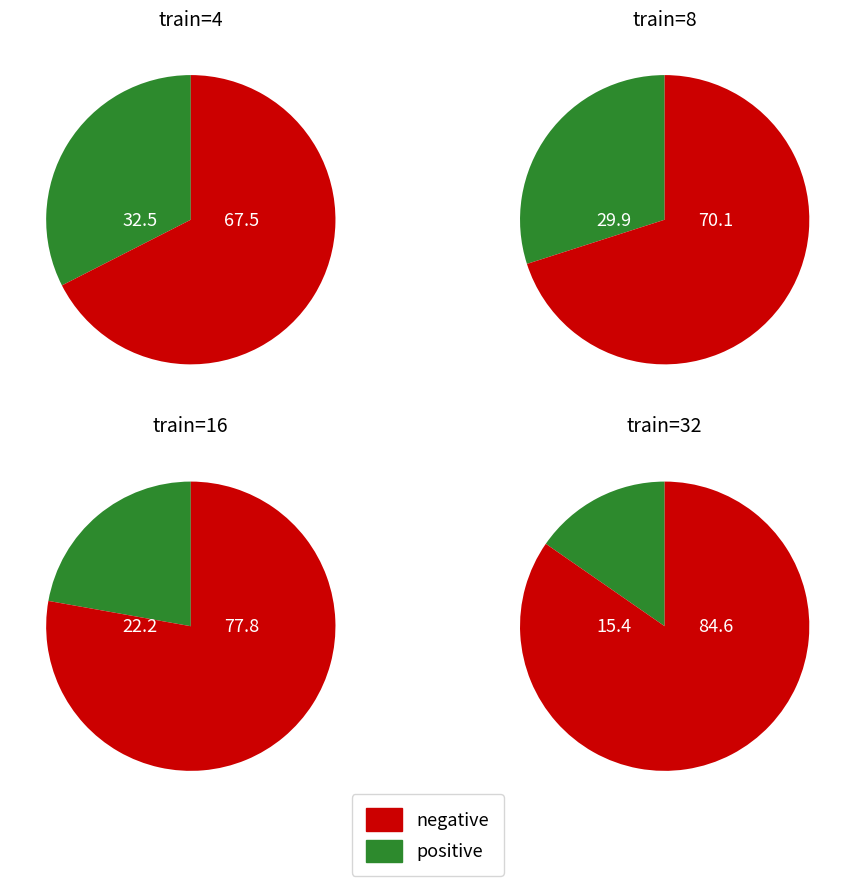

Is it true that 4 is 40% of the pie?

False